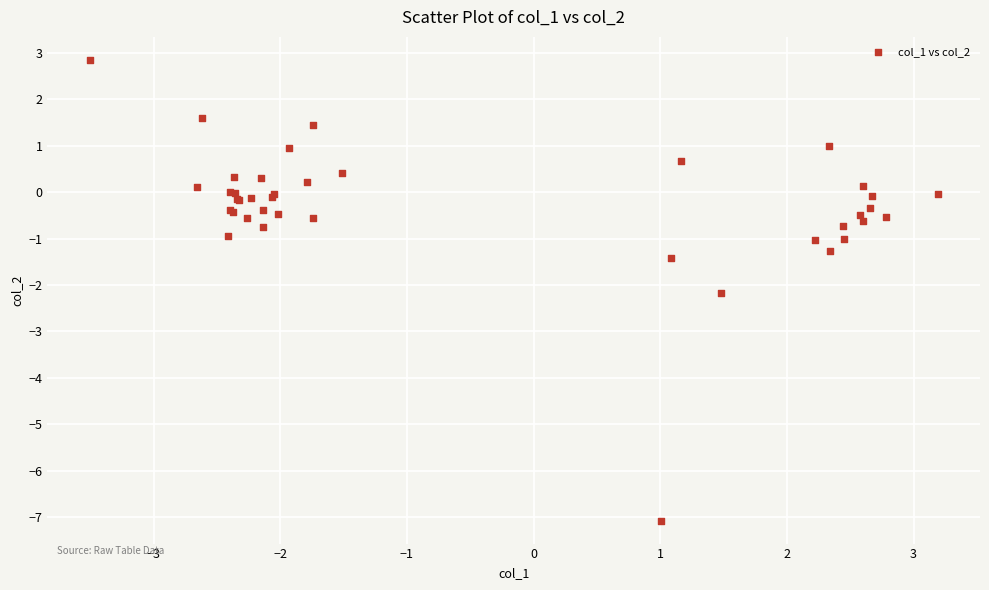

What Y value in the scatter plot is closest to -2?

-2.2